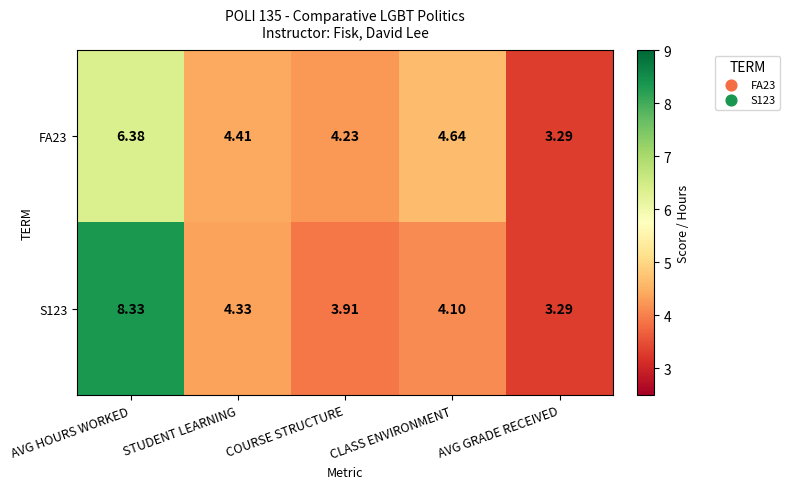

Between COURSE STRUCTURE and CLASS ENVIRONMENT, which series saw the biggest shift?

FA23